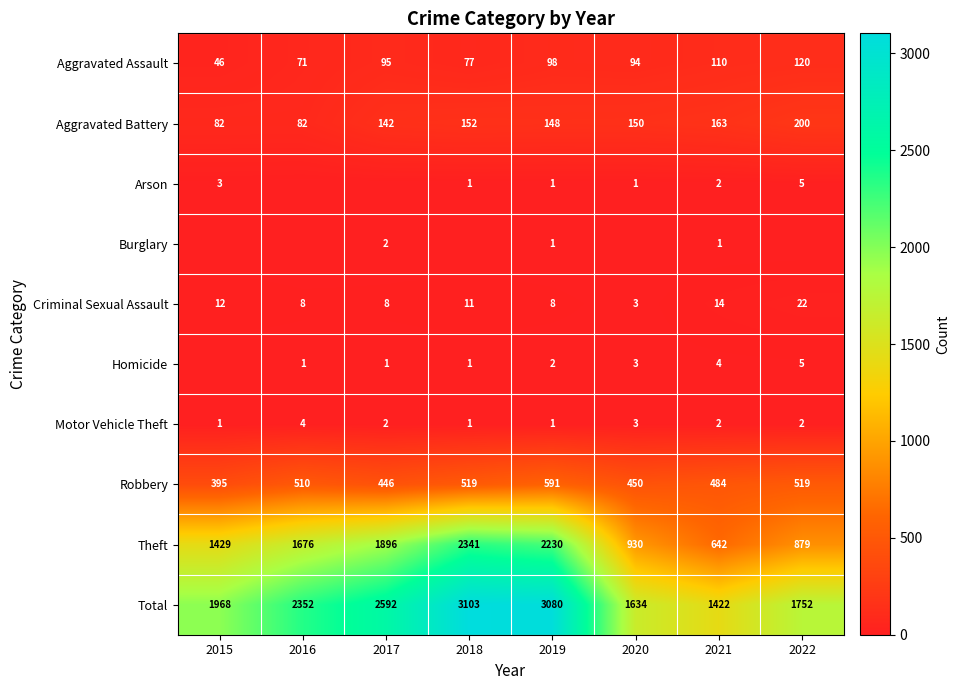

What is the minimum value for Aggravated Assault?

46